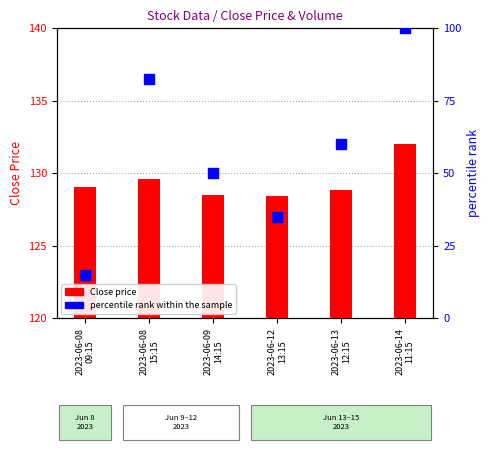

What is the total value across all series at 2023-06-08
15:15?

212.1